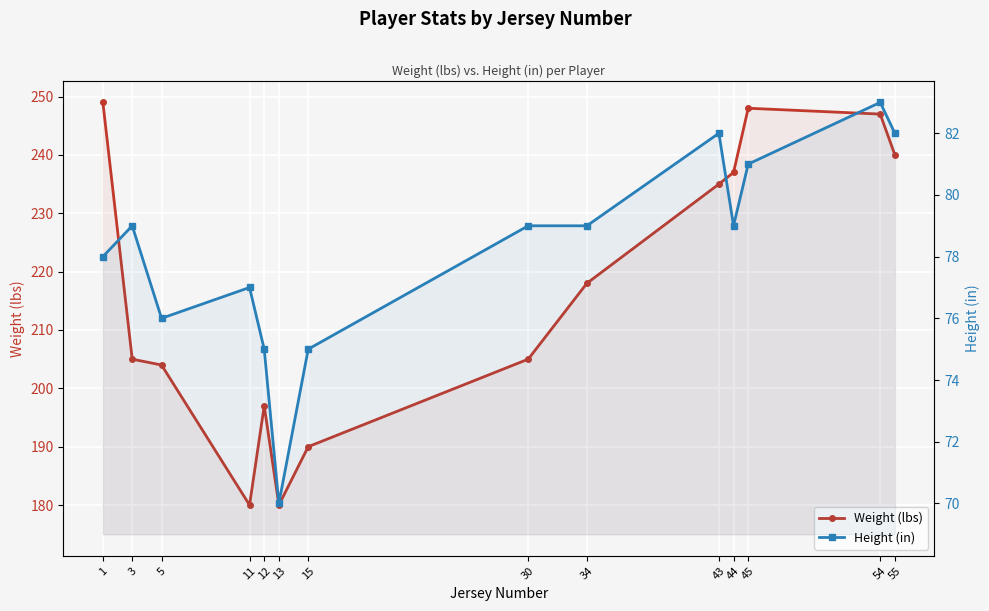

What is the maximum value for Height (in)?

83